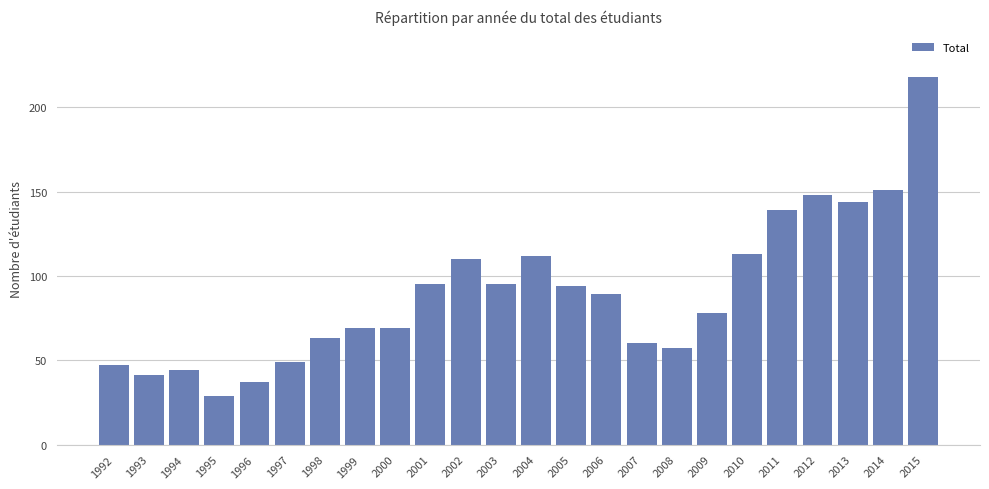

What is the maximum value shown in the chart?

218